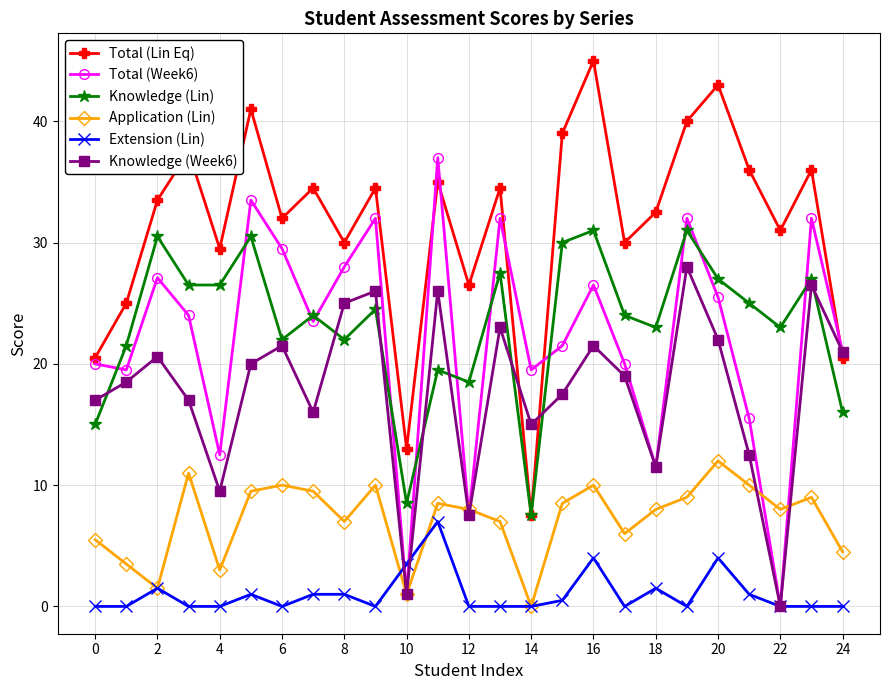

Rank the series by their maximum value, from highest to lowest.

Total (Lin Eq), Total (Week6), Knowledge (Lin), Knowledge (Week6), Application (Lin), Extension (Lin)